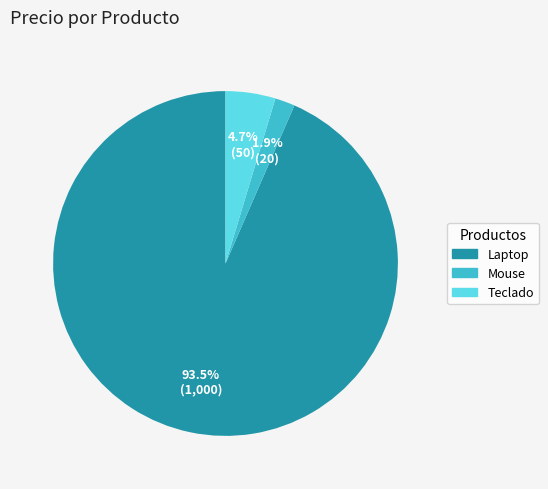

To the nearest percent, what is the combined percentage of Laptop and Teclado?

98%